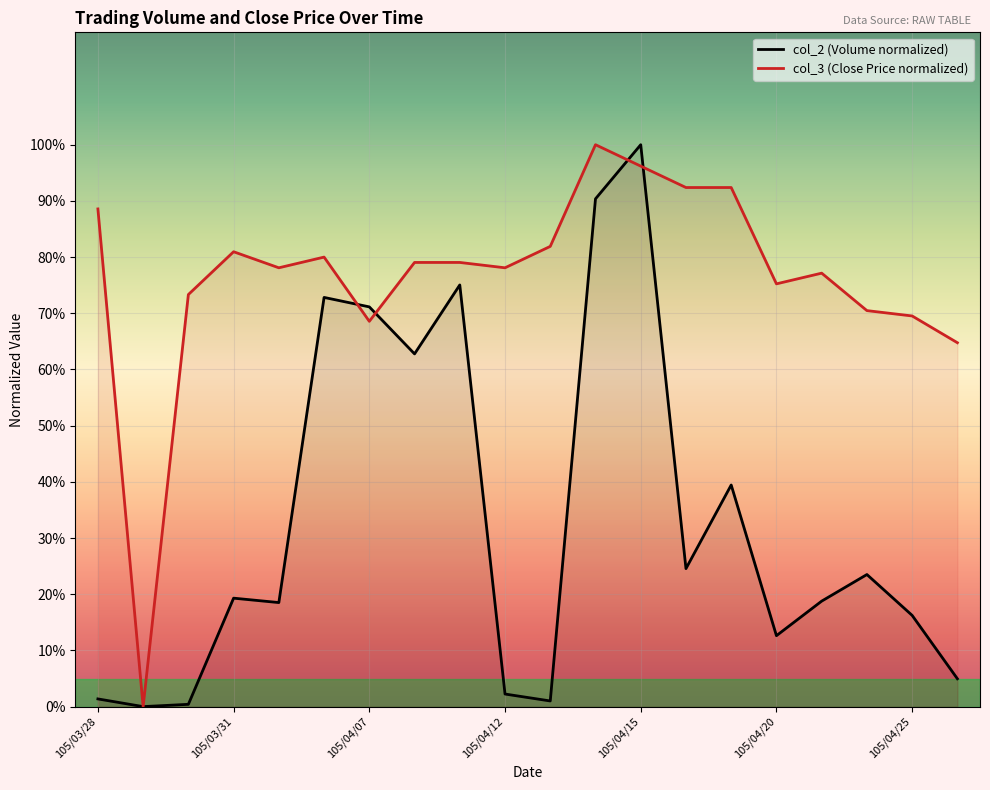

Which has a higher value, 19 or 105/04/15?

105/04/15